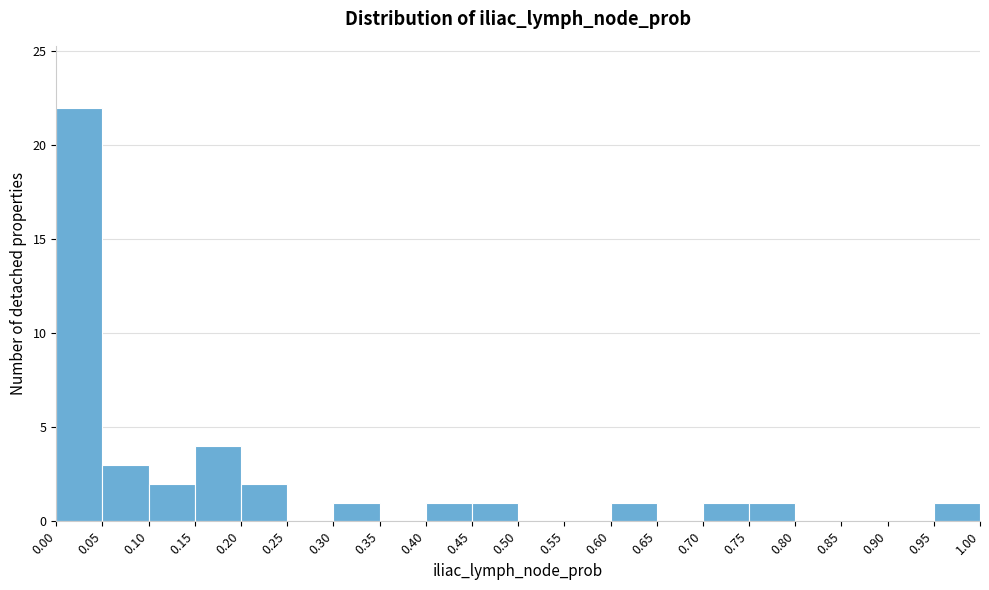

Reading left to right, transcribe this chart: for each bar, give the range it covers on the x-axis and its height. The values are not printed on the chart, so give them approximately, as read against the axis.

0.00 to 0.05: 22
0.05 to 0.10: 3
0.10 to 0.15: 2
0.15 to 0.20: 4
0.20 to 0.25: 2
0.25 to 0.30: 0
0.30 to 0.35: 1
0.35 to 0.40: 0
0.40 to 0.45: 1
0.45 to 0.50: 1
0.50 to 0.55: 0
0.55 to 0.60: 0
0.60 to 0.65: 1
0.65 to 0.70: 0
0.70 to 0.75: 1
0.75 to 0.80: 1
0.80 to 0.85: 0
0.85 to 0.90: 0
0.90 to 0.95: 0
0.95 to 1.00: 1